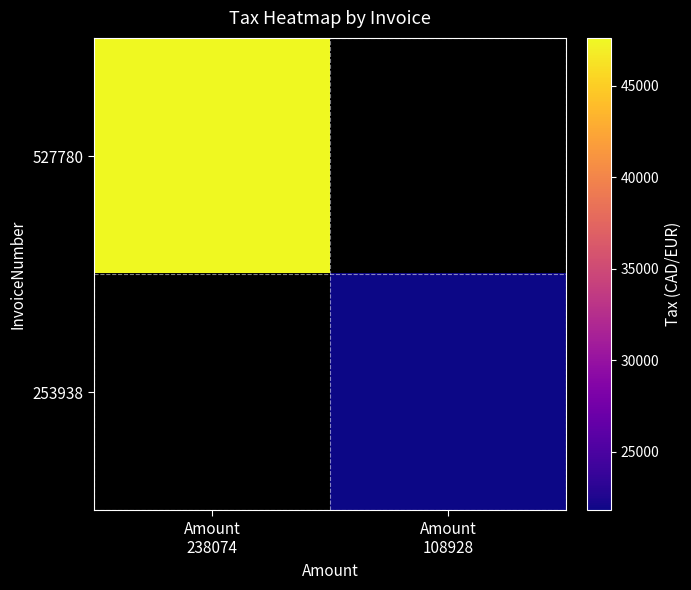

Where is 527780 nearest to the value 47614?

Amount 238074